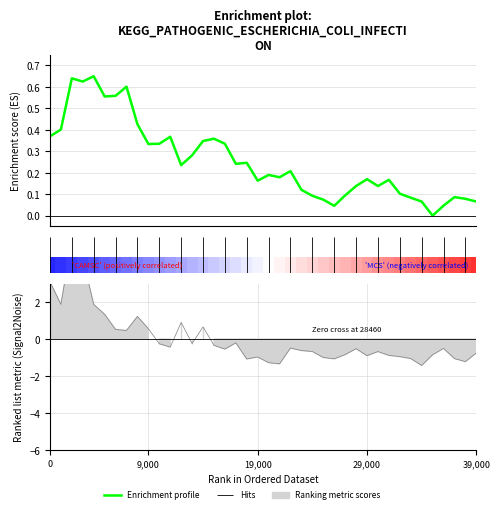

How many values are above zero?

39